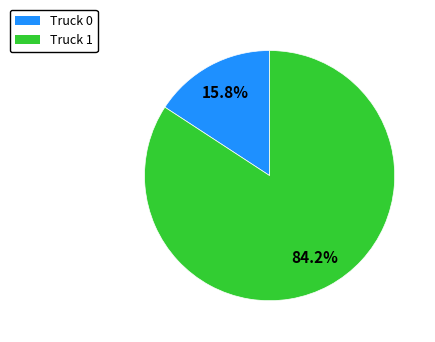

How many slices are in this pie chart?

2